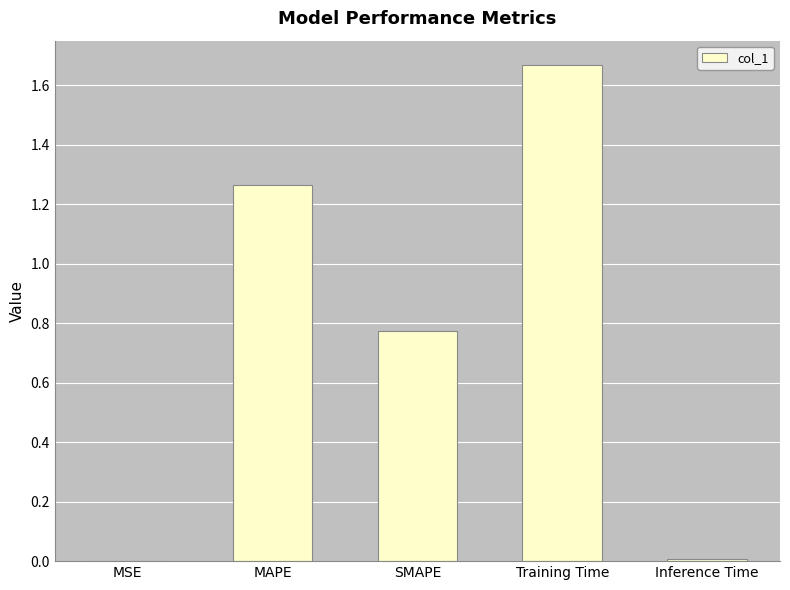

At which category does the chart reach its peak across all series?

Training Time